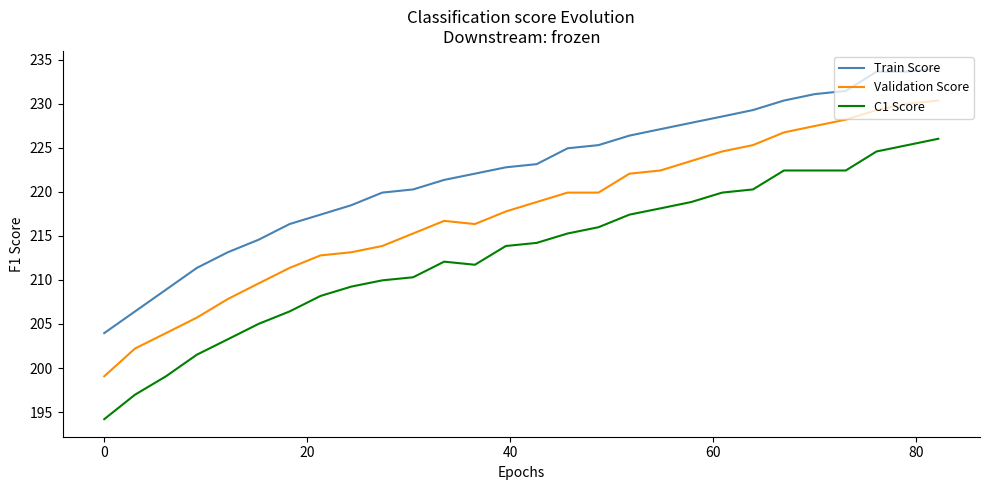

What are all the series names shown in the legend?

Train Score, Validation Score, C1 Score